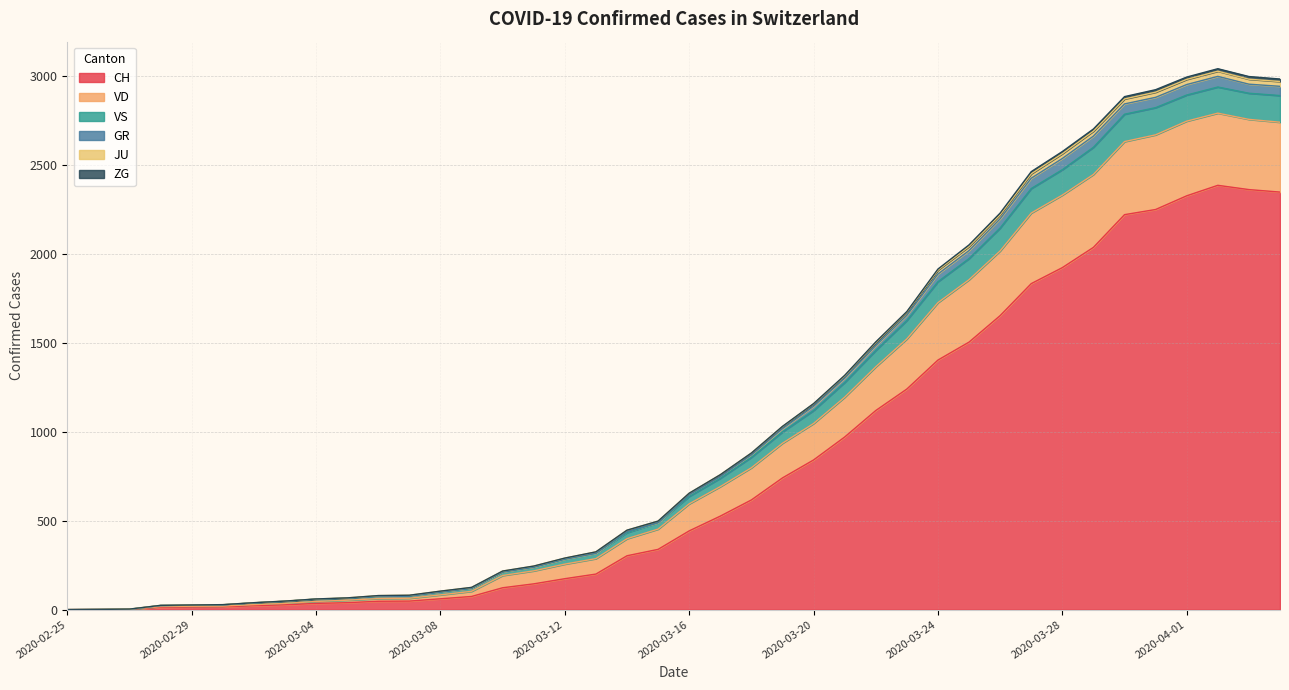

How many data points in CH are above 443?

19